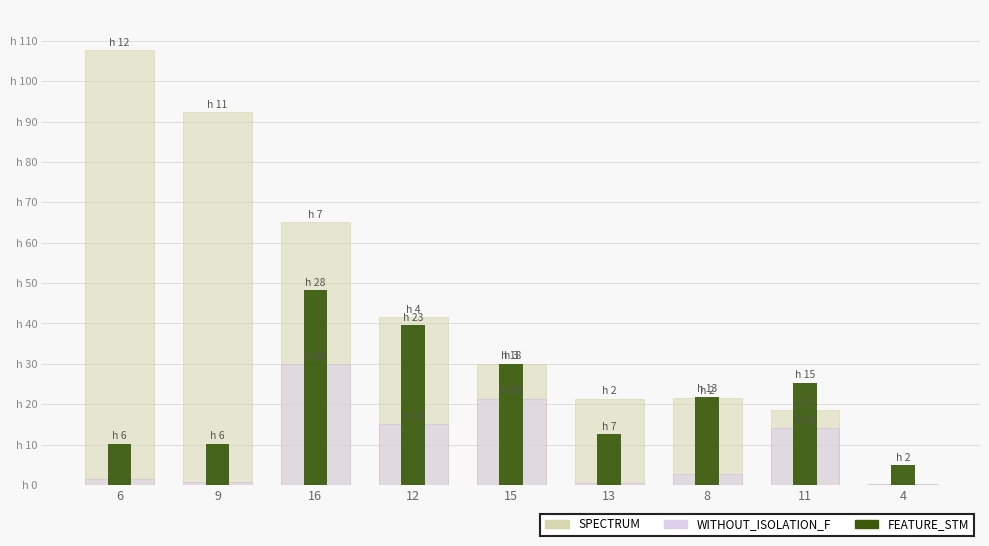

How many bars are there in each group?

3